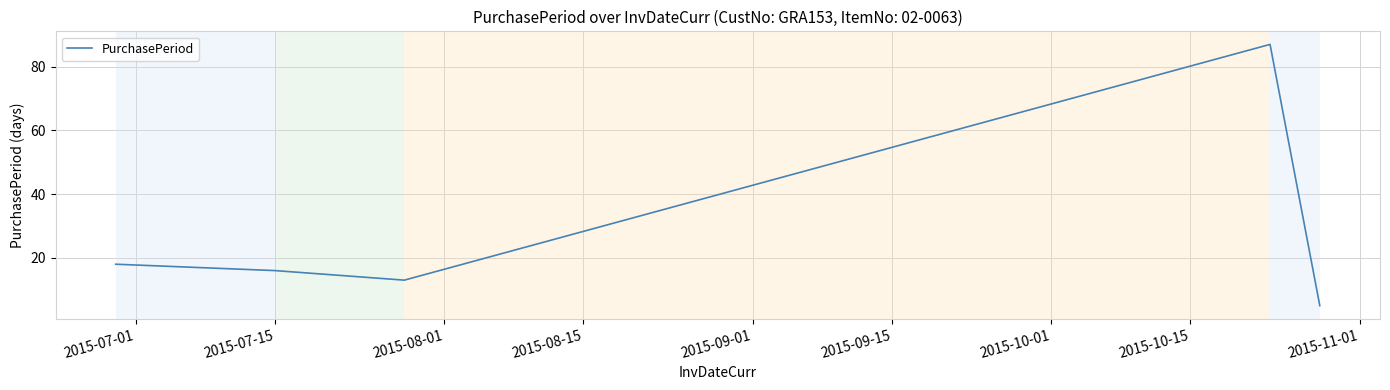

What is the smallest value displayed?

5